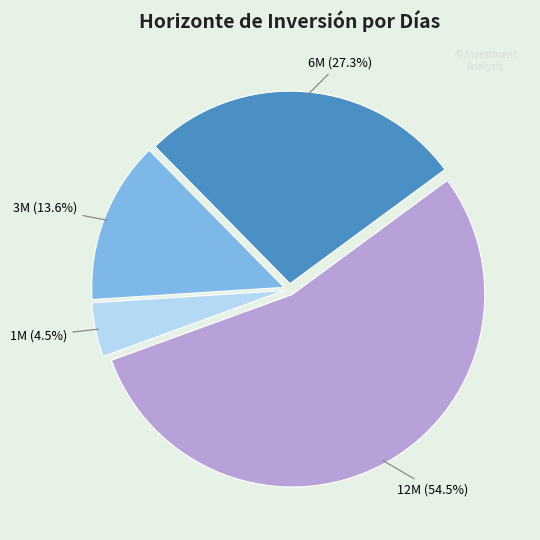

Is there a majority slice in this chart?

Yes